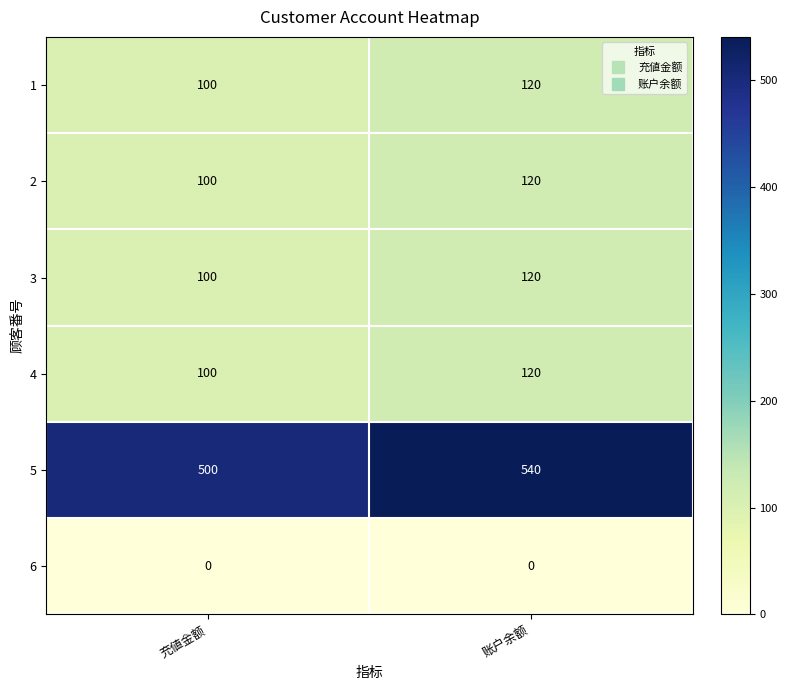

Reading right to left, extract all data points from this chart.

1: 账户余额=120	充値金额=100
2: 账户余额=120	充値金额=100
3: 账户余额=120	充値金额=100
4: 账户余额=120	充値金额=100
5: 账户余额=540	充値金额=500
6: 账户余额=0	充値金额=0